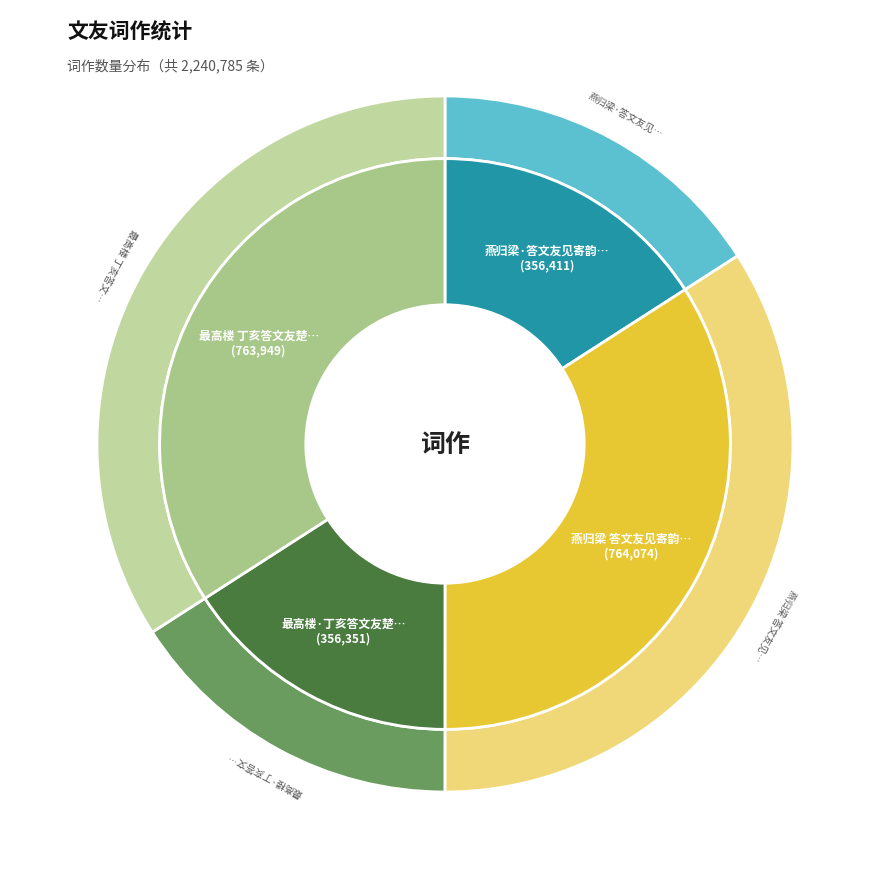

Between 最高楼·丁亥答文友楚中寄词 and 最高楼 丁亥答文友楚中寄词, which is larger?

最高楼 丁亥答文友楚中寄词